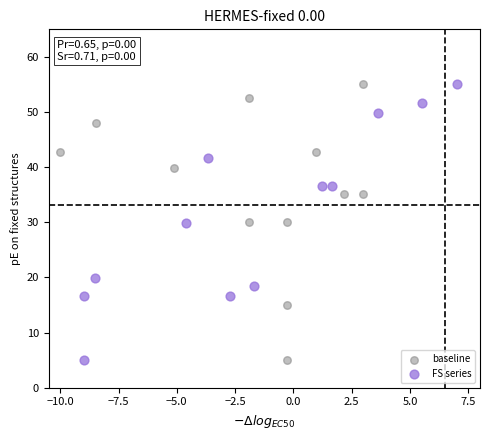

What are all the series names shown in the legend?

baseline, FS series